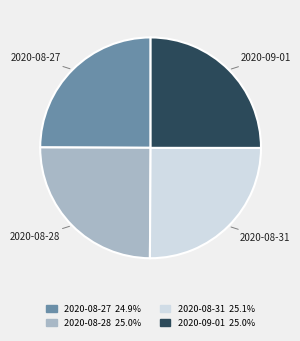

Count the number of slices in the pie.

4